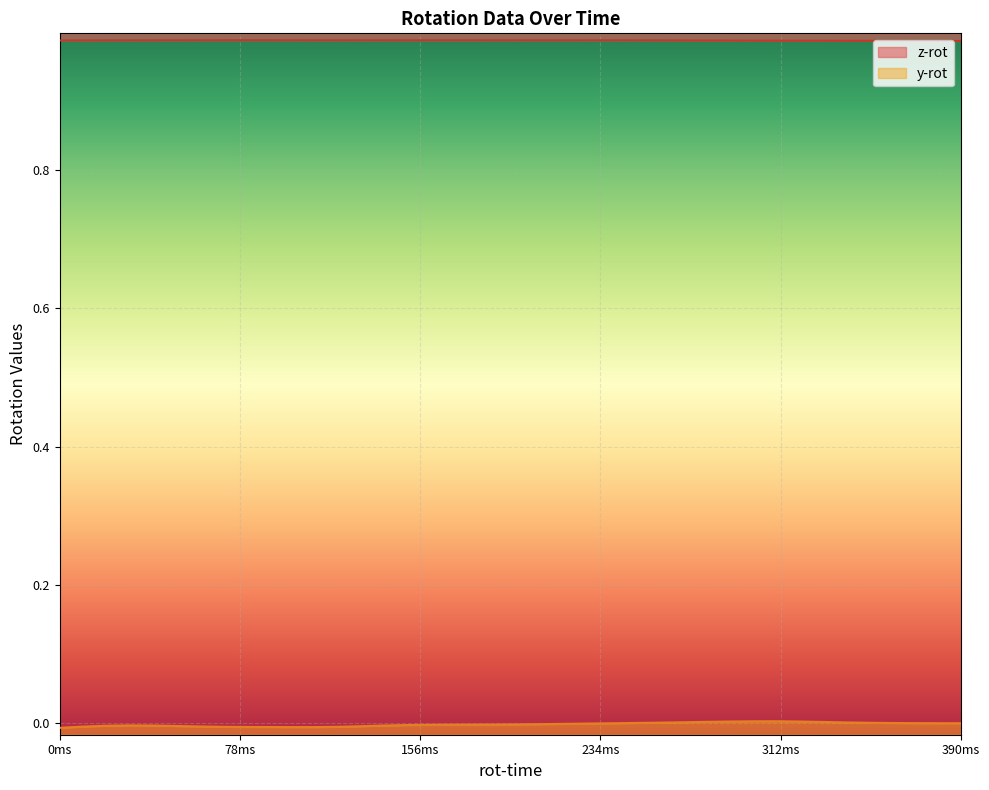

How many values in y-rot are below zero?

31